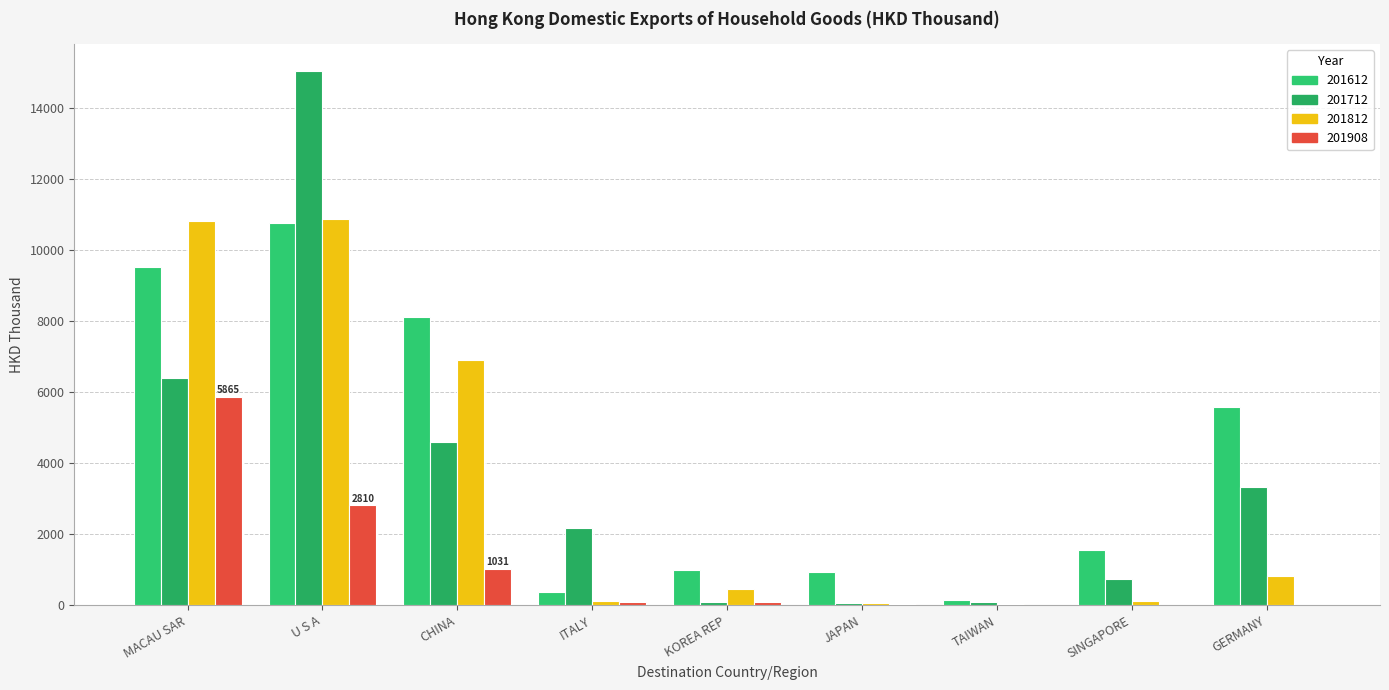

Are the bars horizontal?

No